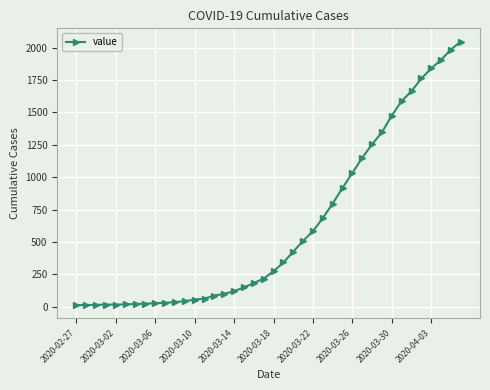

What is the greatest value displayed?

2047